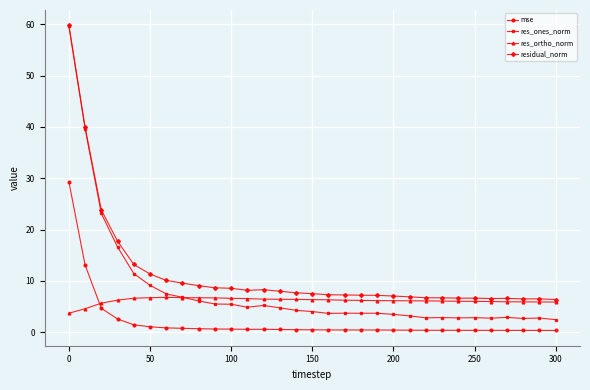

Which series has the largest total across all categories?

residual_norm